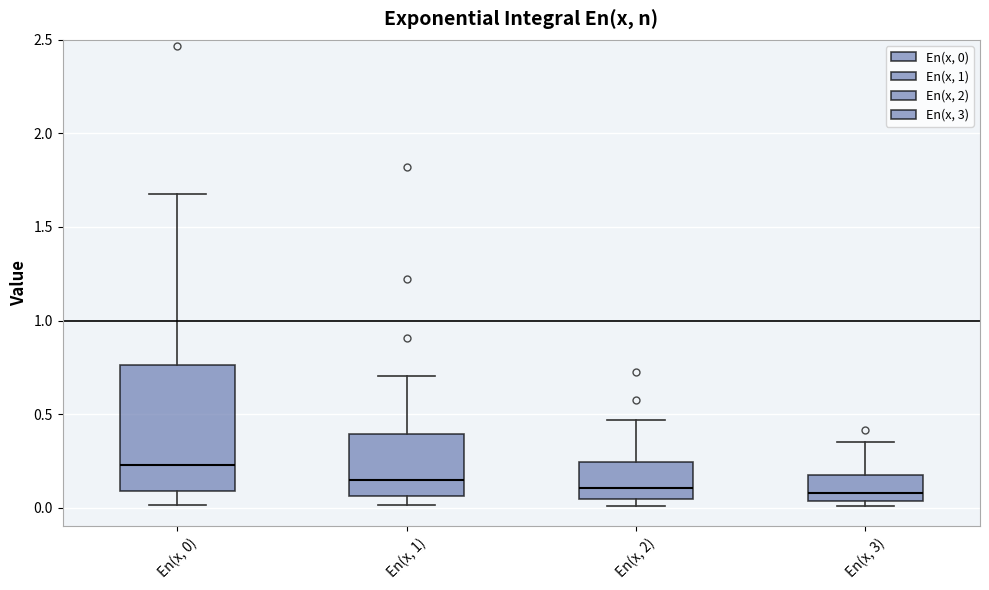

Comparing the boxes themselves (not the whiskers), which one is the tallest?

En(x, 0)